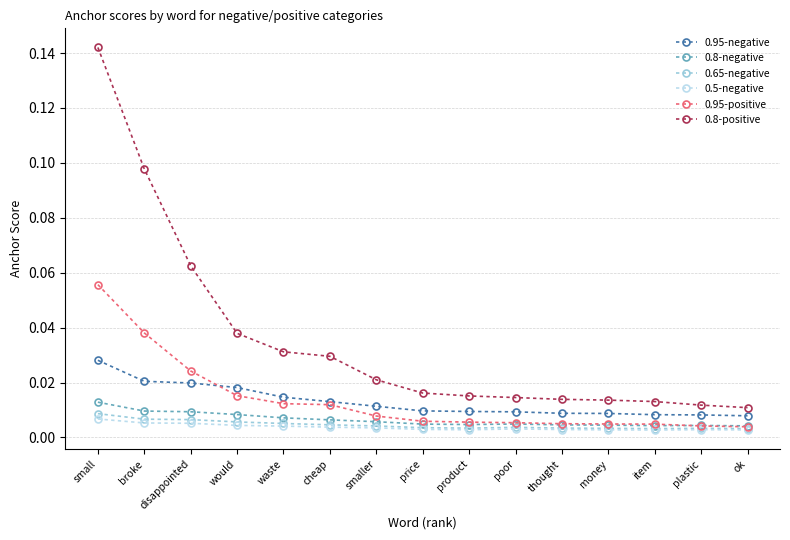

How many 0.5-negative values are between 0 and 1?

15